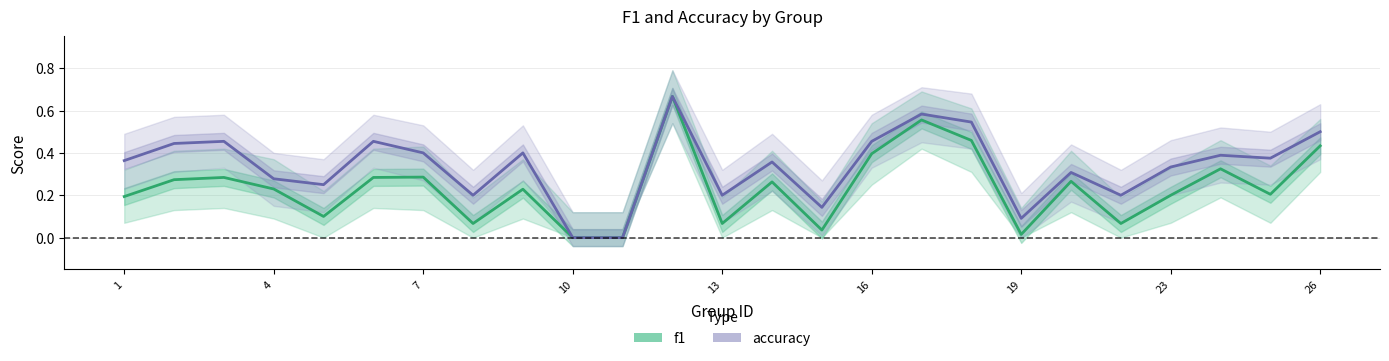

True or false: f1 has a value of 0.1 at 16.

False